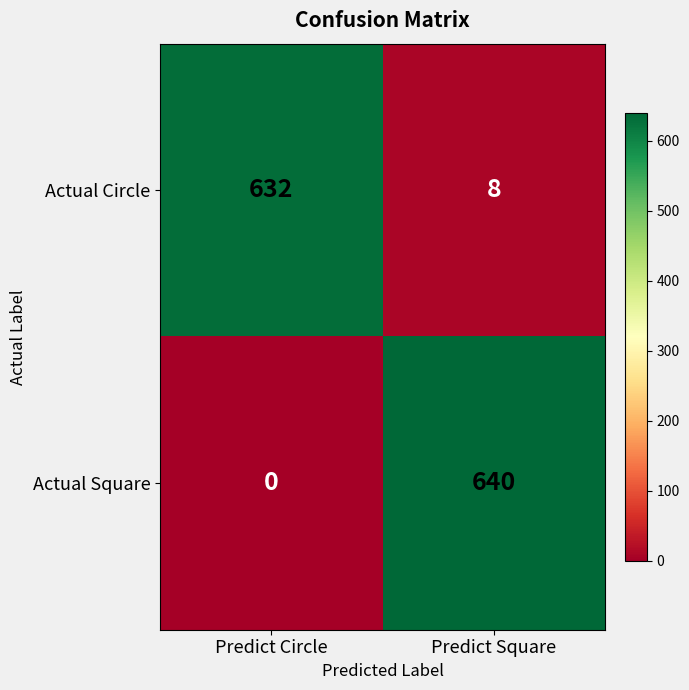

What value does the Actual Square series have at Predict Square, to the nearest 10?

640